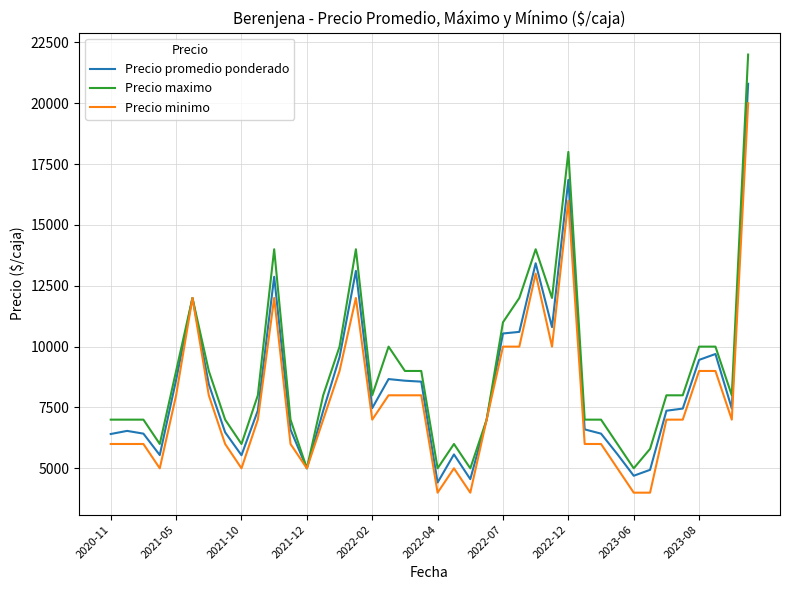

Rank the series by their maximum value, from highest to lowest.

Precio maximo, Precio promedio ponderado, Precio minimo